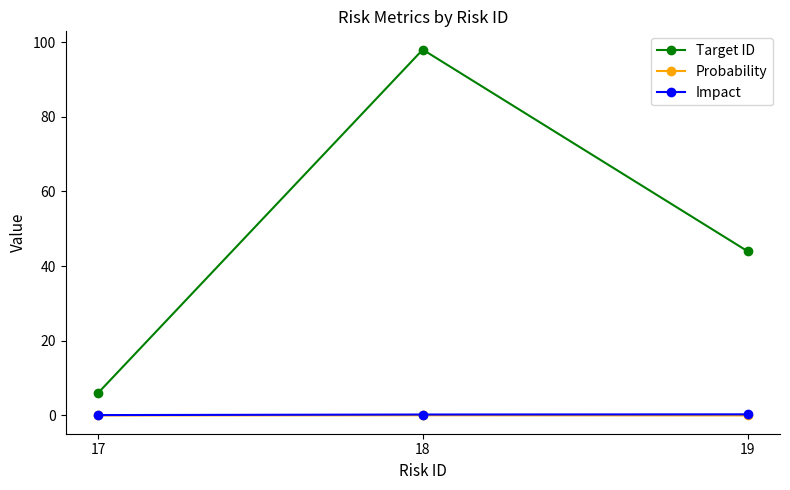

At which category is the sum across all series the highest?

18